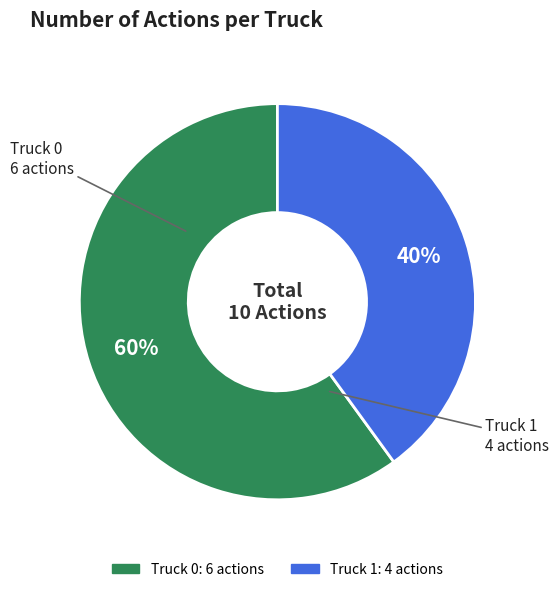

To the nearest percent, what percentage of the pie is Truck 1?

40%